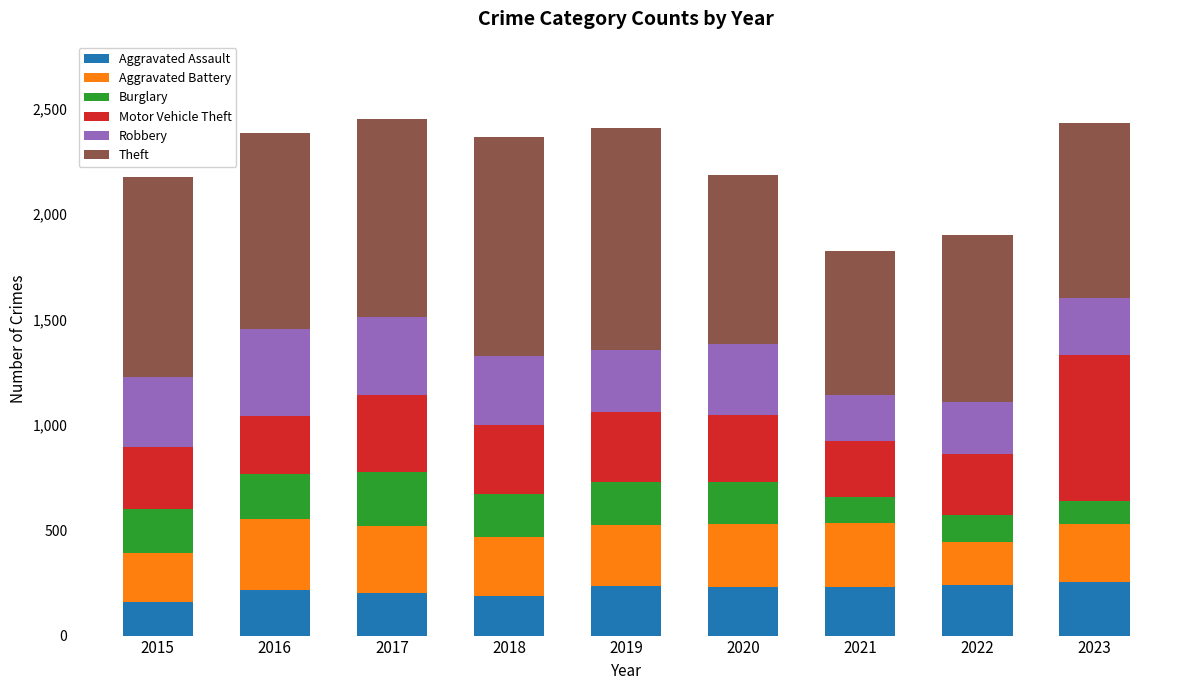

What is the total value across all series at 2021?

1824